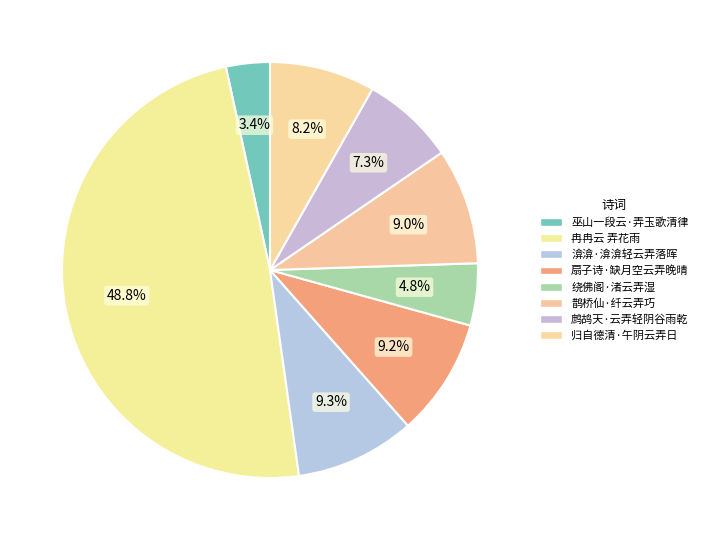

Count the number of slices in the pie.

8